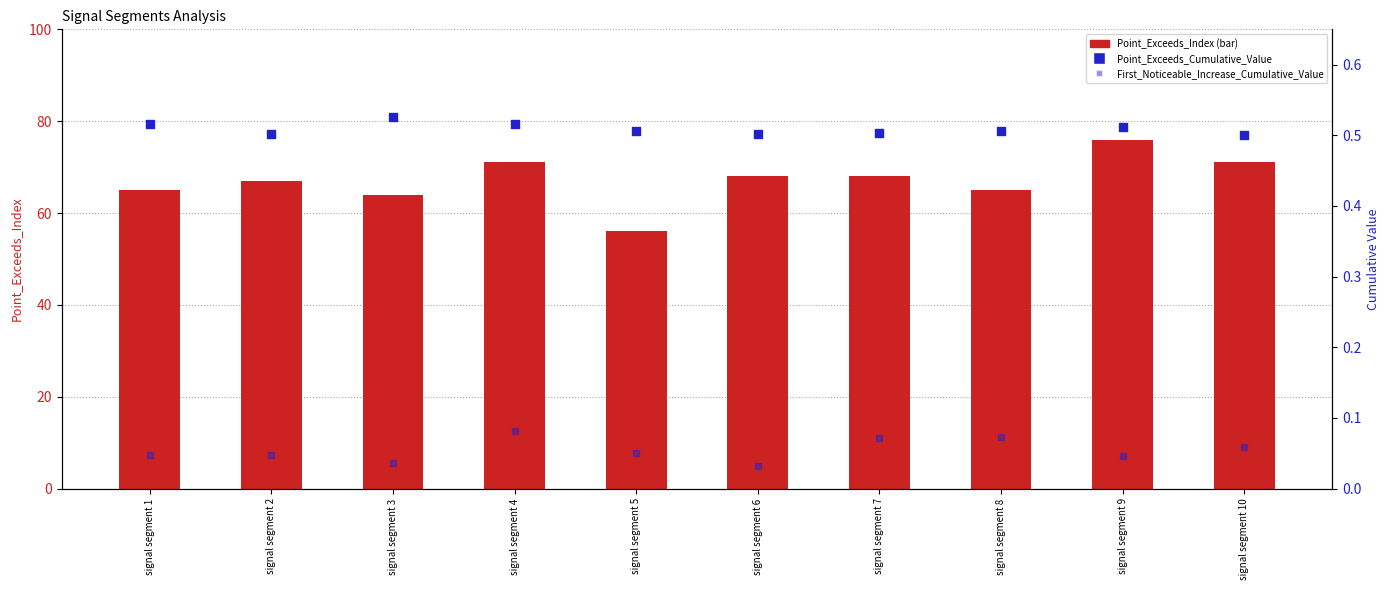

At which category is the sum across all series the highest?

signal segment 9